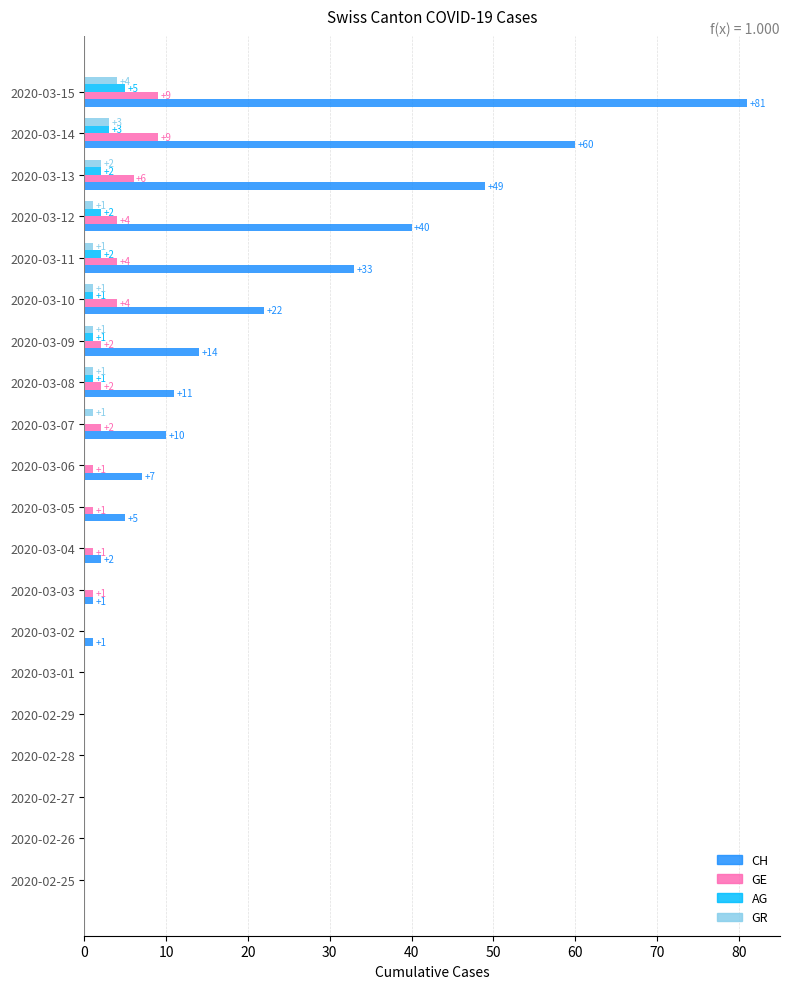

How many data points in GR are above 0?

9